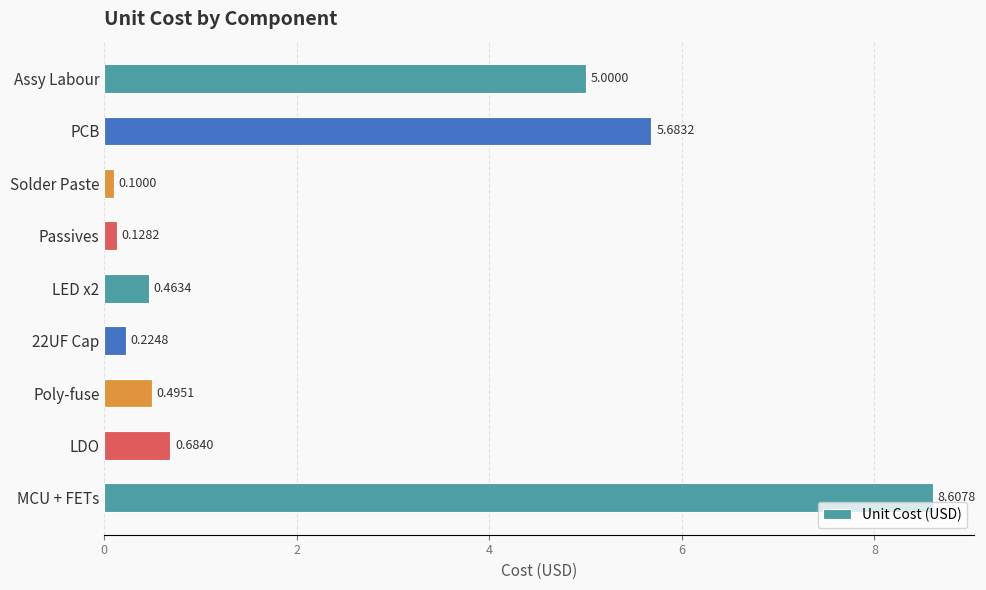

Which label corresponds to the largest value in the chart?

MCU + FETs